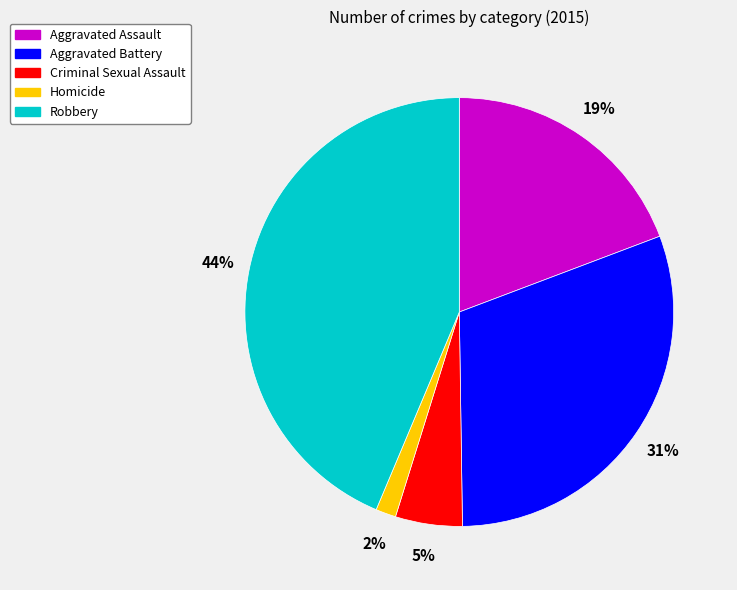

What percentage is the Criminal Sexual Assault slice, to the nearest percent?

5%